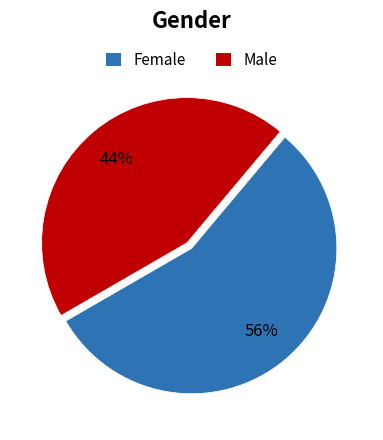

To the nearest percent, what is the average slice percentage?

50%